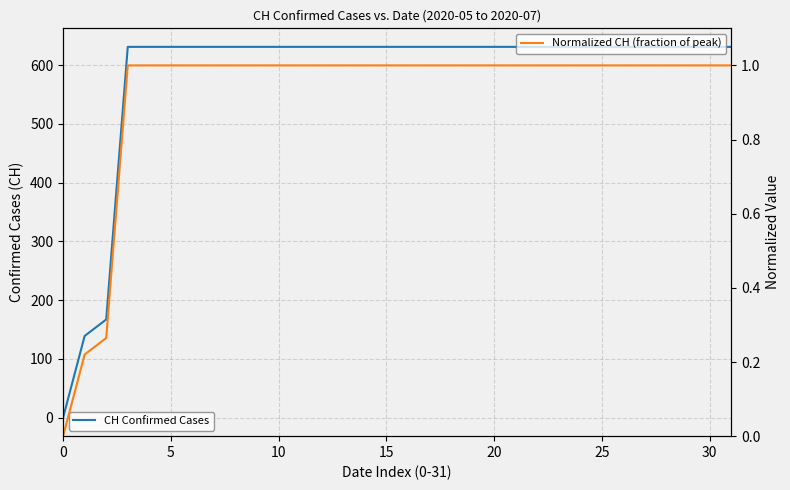

What is the spread (max minus min) of values at 13?

630.0